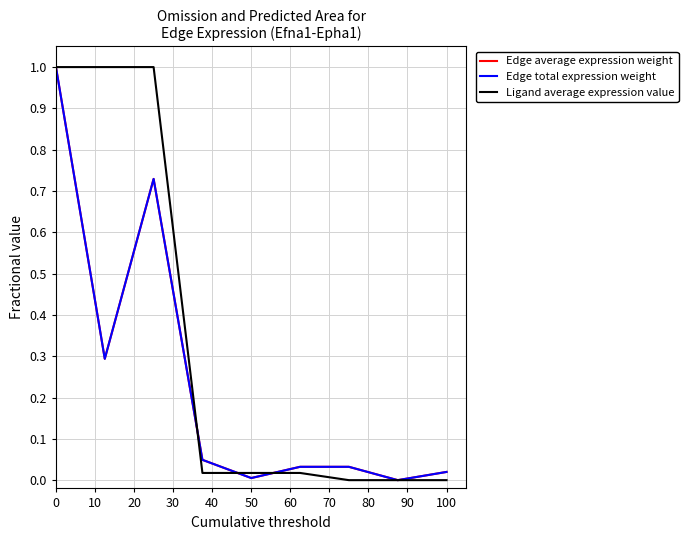

List the series in order of their peak value, highest first.

Edge average expression weight, Edge total expression weight, Ligand average expression value